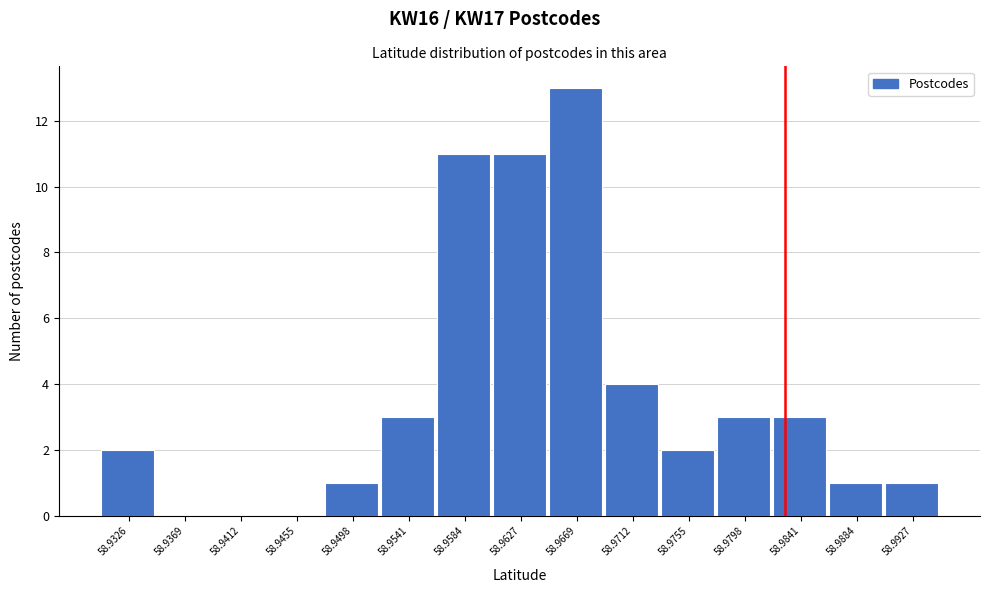

Reading left to right, extract all data points from this chart.

58.9326=2	58.9369=0	58.9412=0	58.9455=0	58.9498=1	58.9541=3	58.9584=11	58.9627=11	58.9669=13	58.9712=4	58.9755=2	58.9798=3	58.9841=3	58.9884=1	58.9927=1